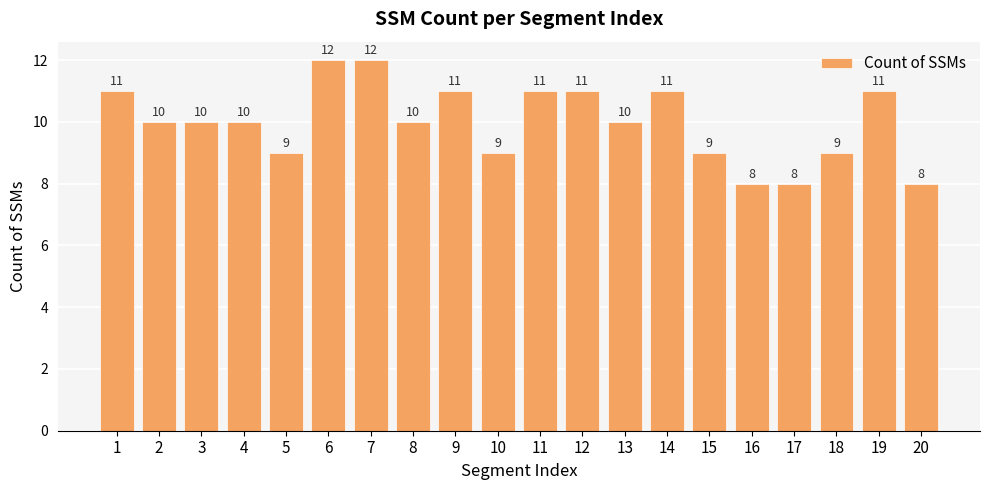

What is the change in value from 8 to 10?

-1